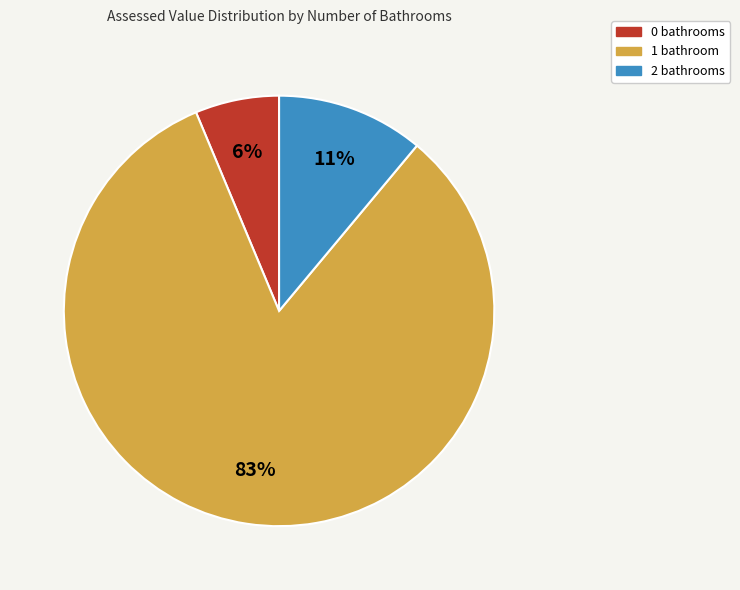

Which slice represents more than half of the pie?

1